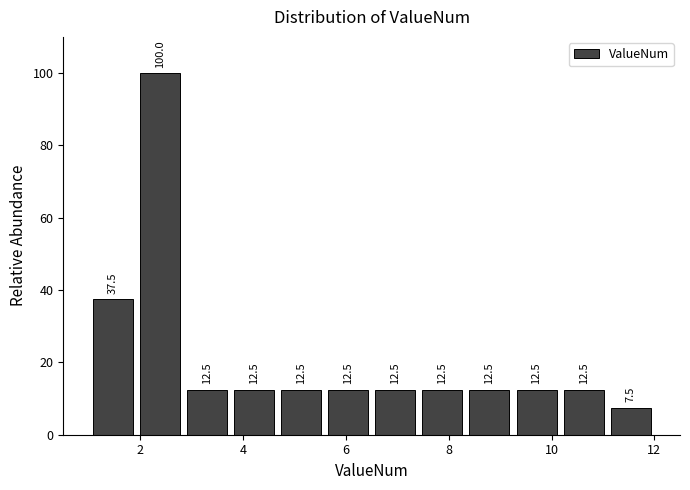

Over which range of the x-axis is the bar tallest?

2.0 to 2.8